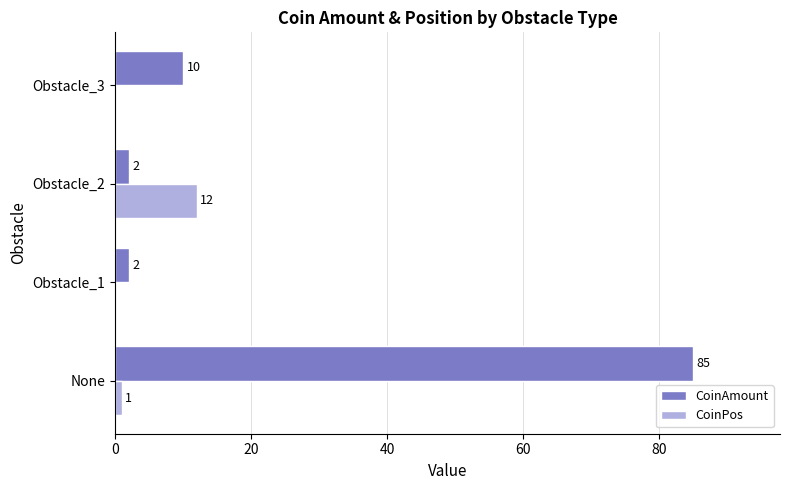

Which series changed the most between None and Obstacle_1?

CoinAmount